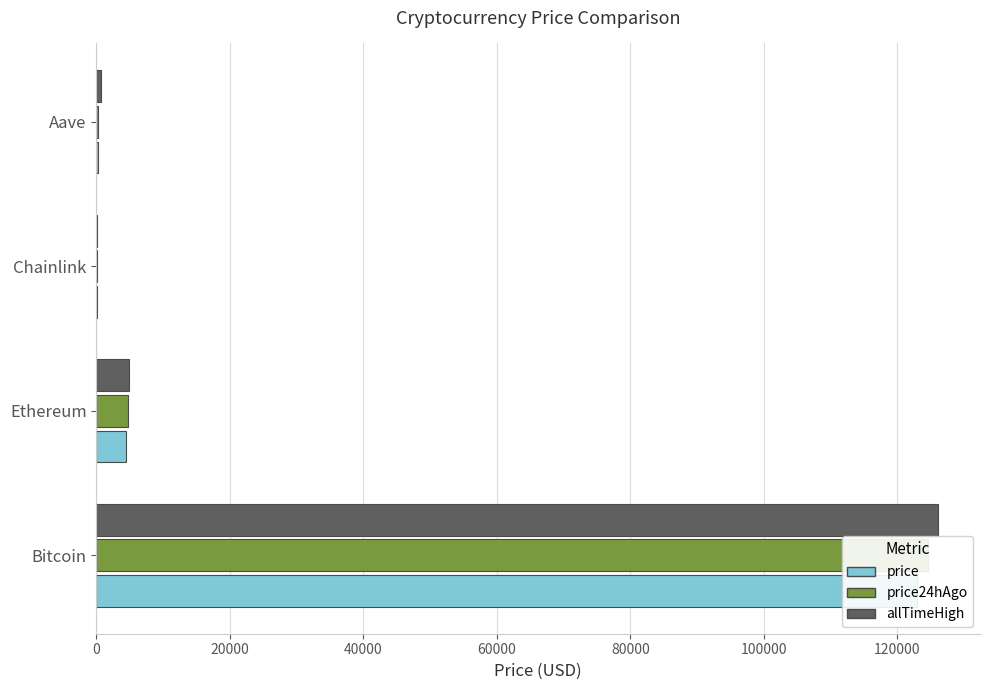

What is the average value of the allTimeHigh series?

32935.1